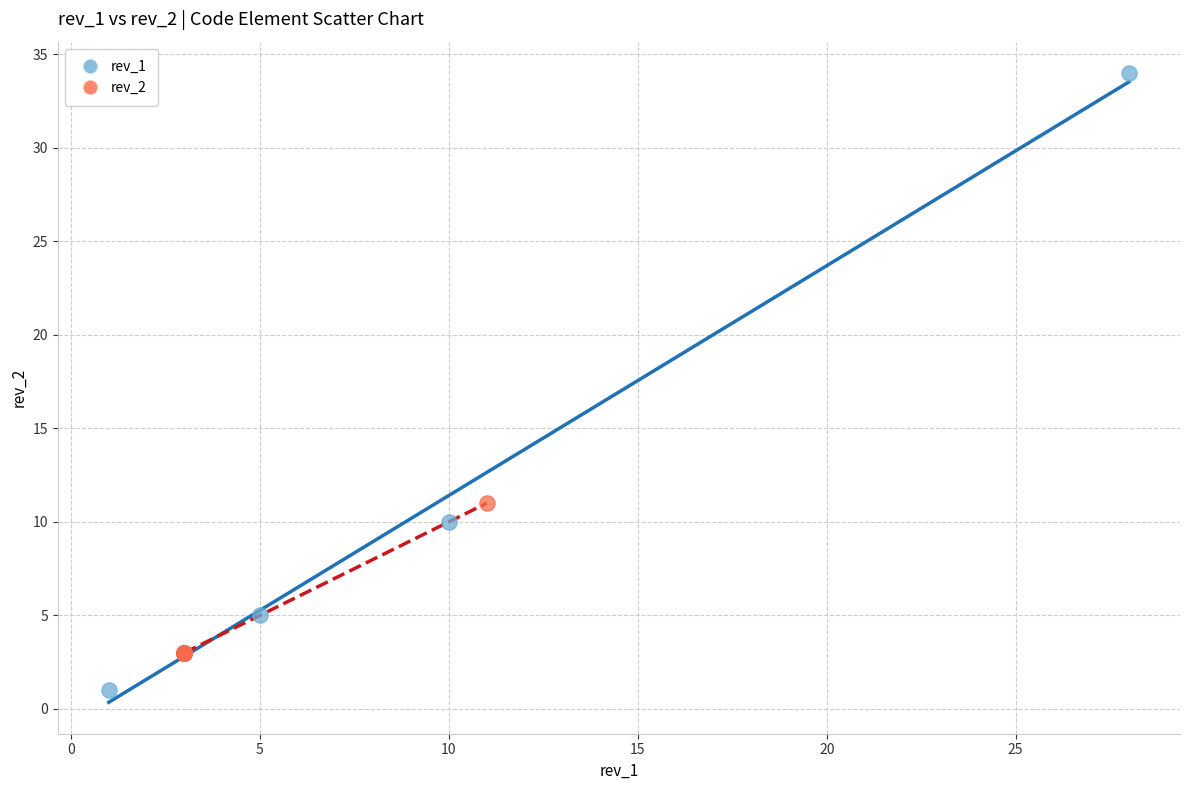

Which series reaches the maximum Y coordinate?

rev_1